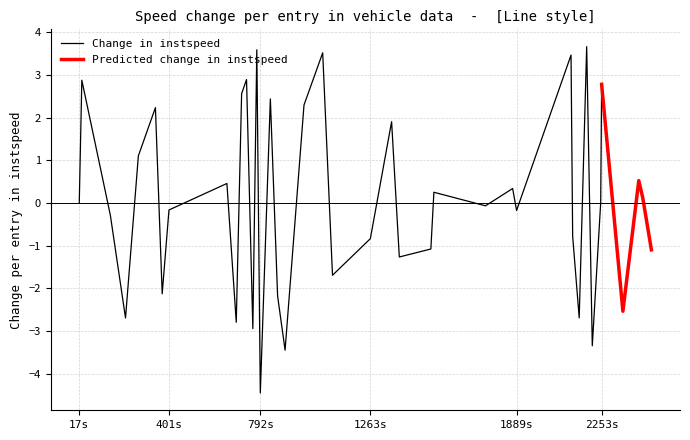

At which label does Change in instspeed reach its minimum?

792s